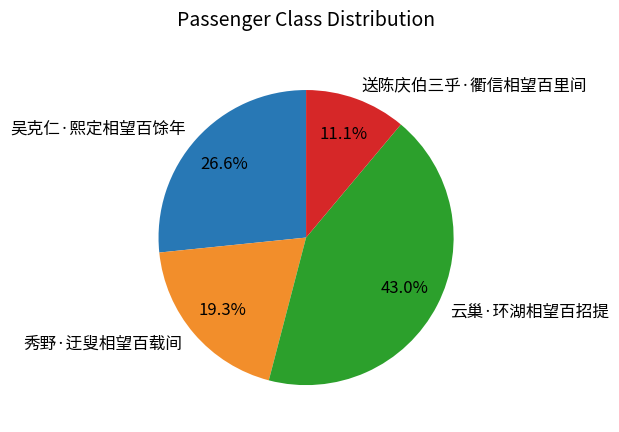

Between 送陈庆伯三乎·衢信相望百里间 and 云巢·环湖相望百招提, which is larger?

云巢·环湖相望百招提